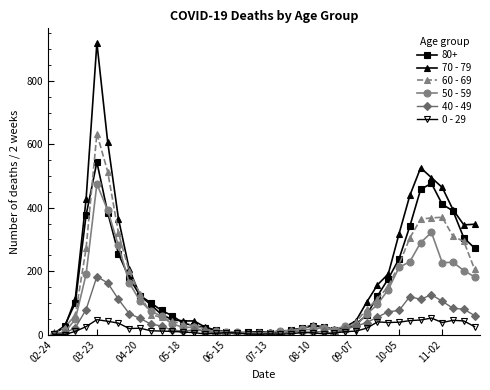

Rank the series by their maximum value, from lowest to highest.

0 - 29, 40 - 49, 50 - 59, 80+, 60 - 69, 70 - 79